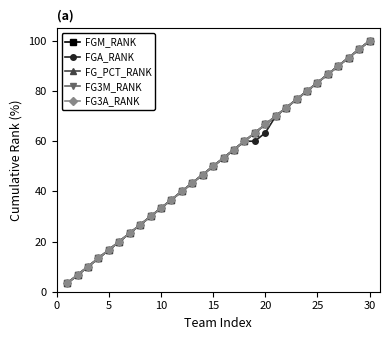

Which series has the largest total across all categories?

FGM_RANK